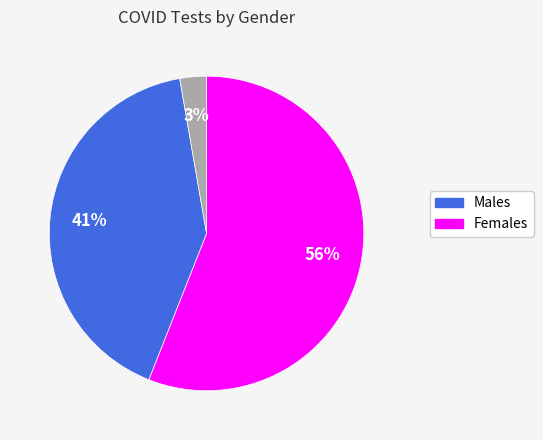

To the nearest percent, what is the difference between the largest and smallest slice percentages?

53%